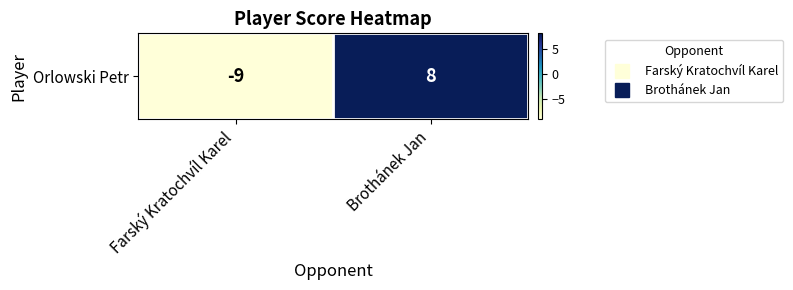

How many values are between -9 and 8?

2